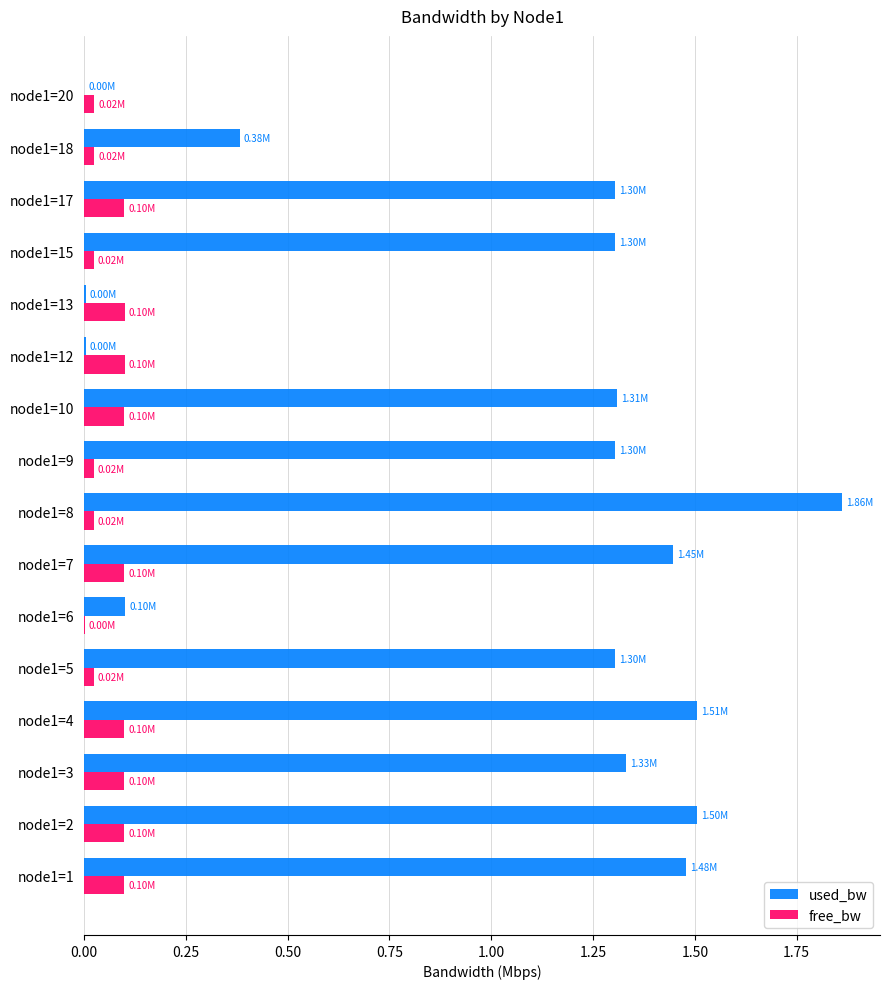

What is the average value of the free_bw series?

0.1